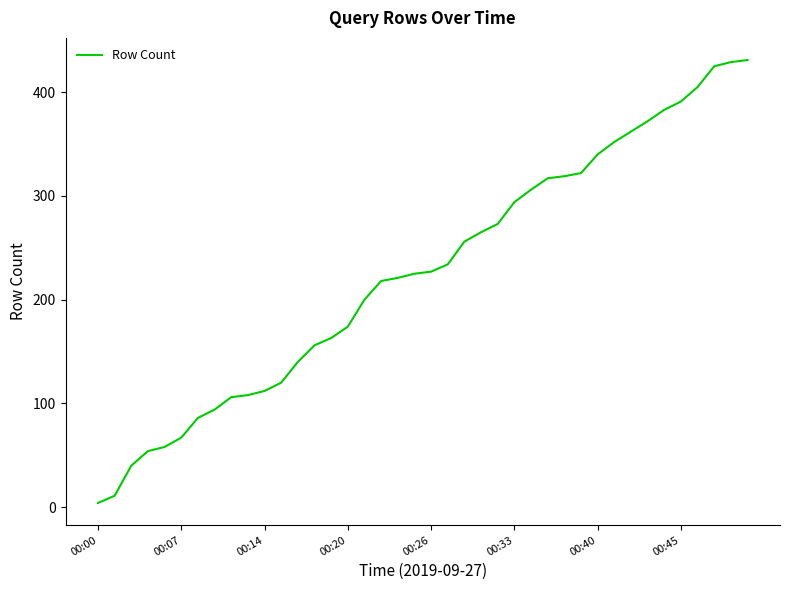

What is the maximum value shown in the chart?

431